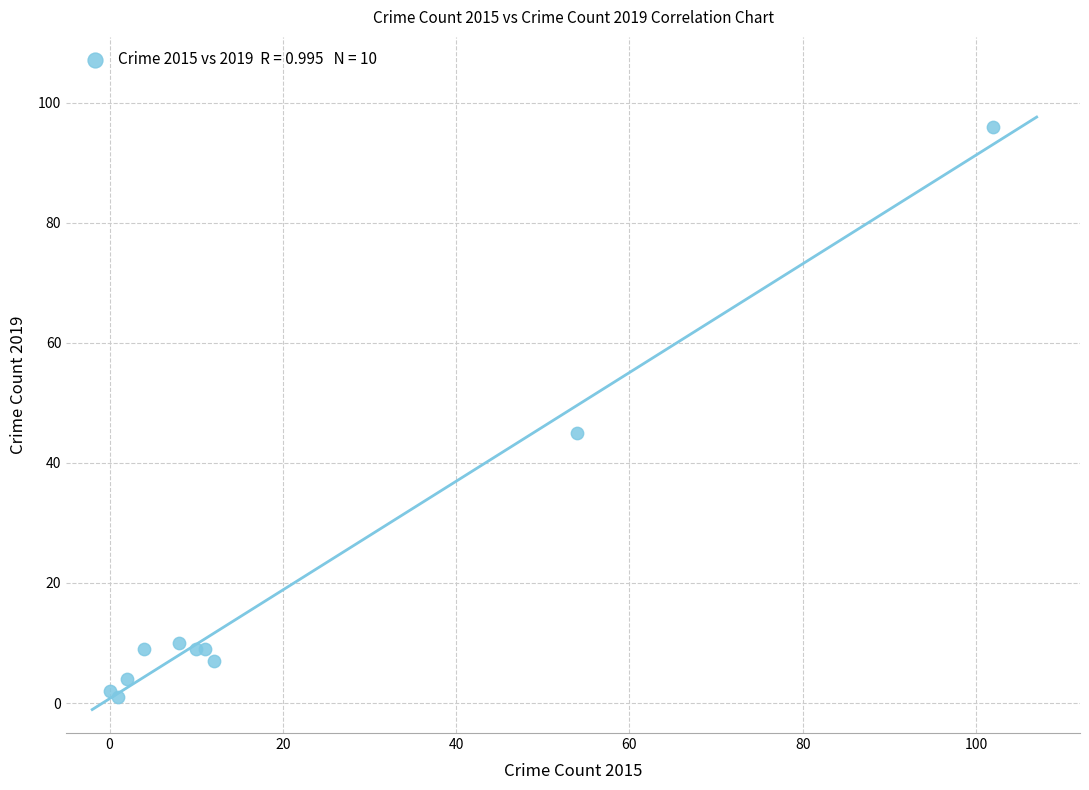

What Y value in the scatter plot is closest to 48?

45